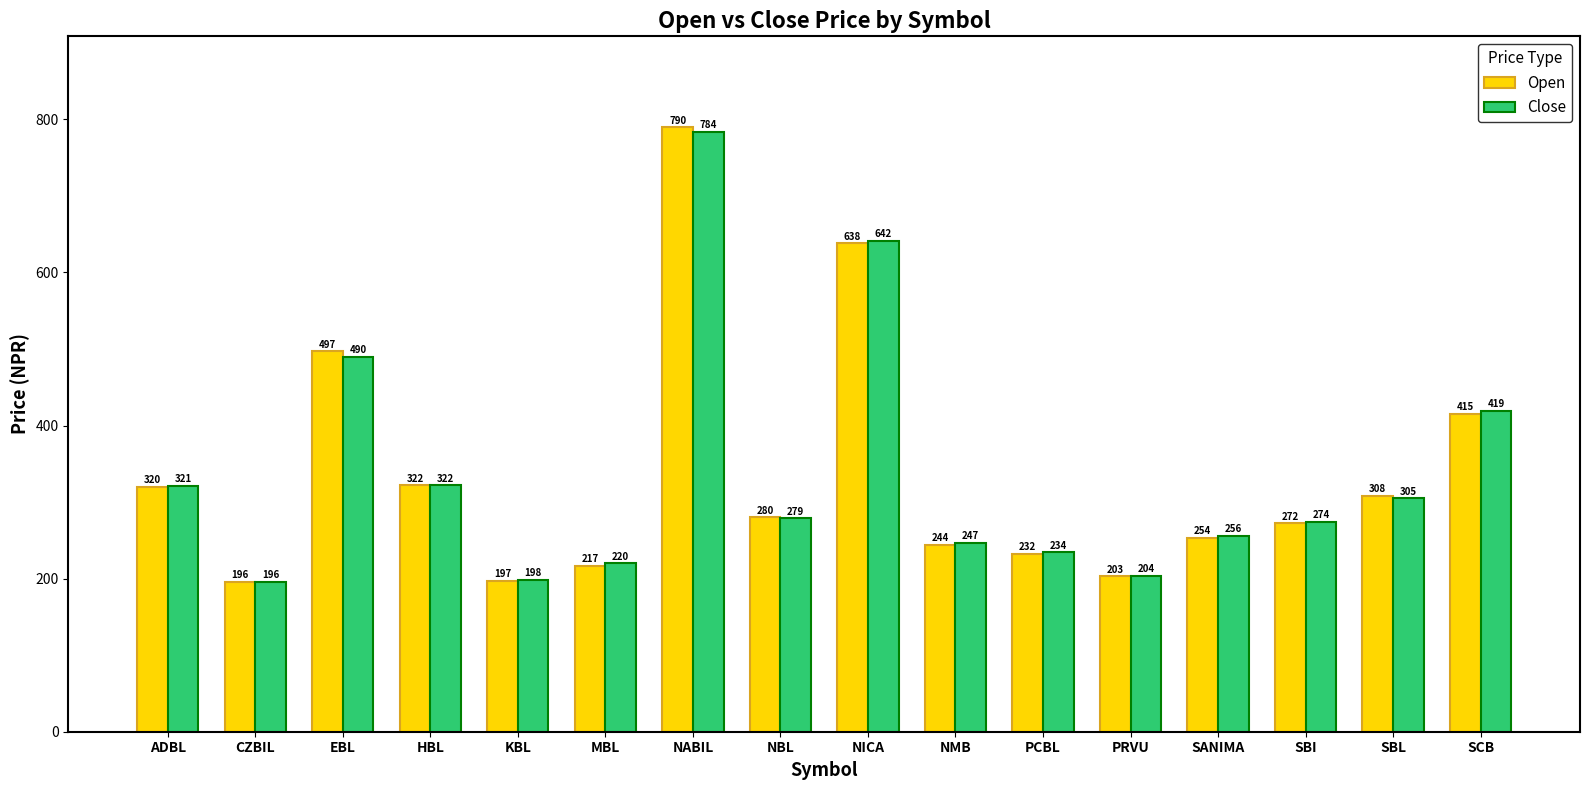

What is the total value across all series at EBL?

987.0